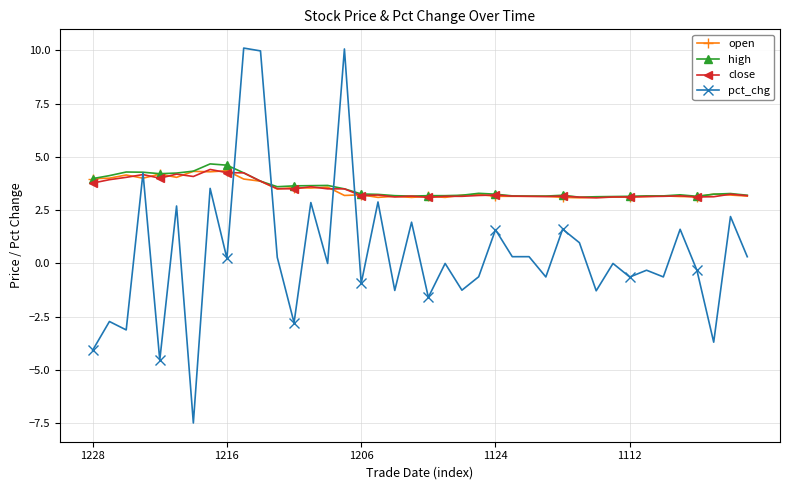

What is the minimum value for open?

3.1